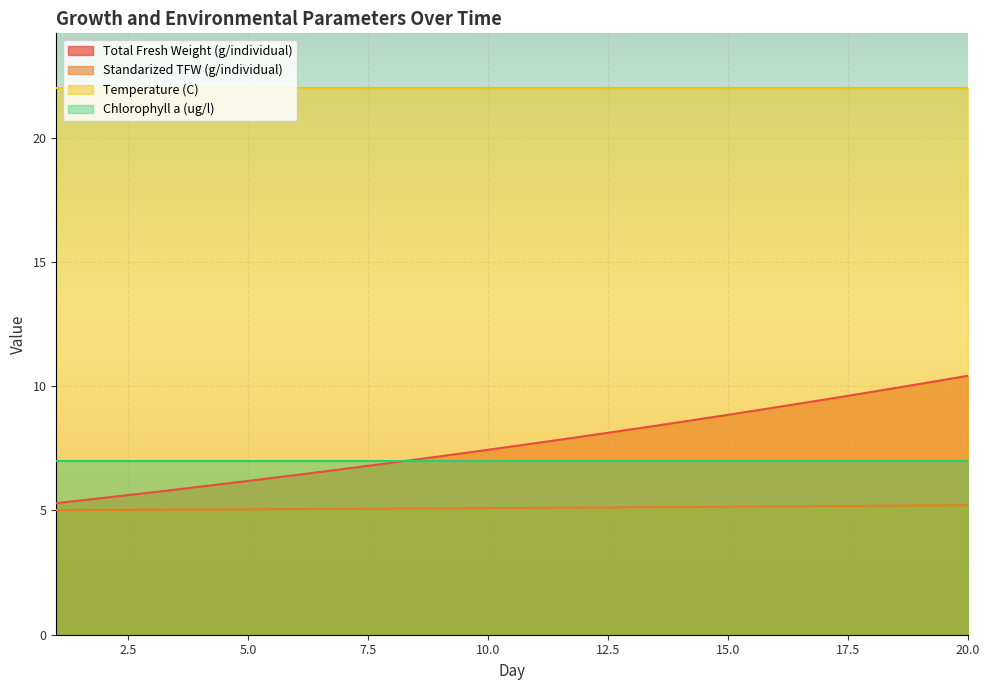

Which series has the largest total across all categories?

Temperature (C)